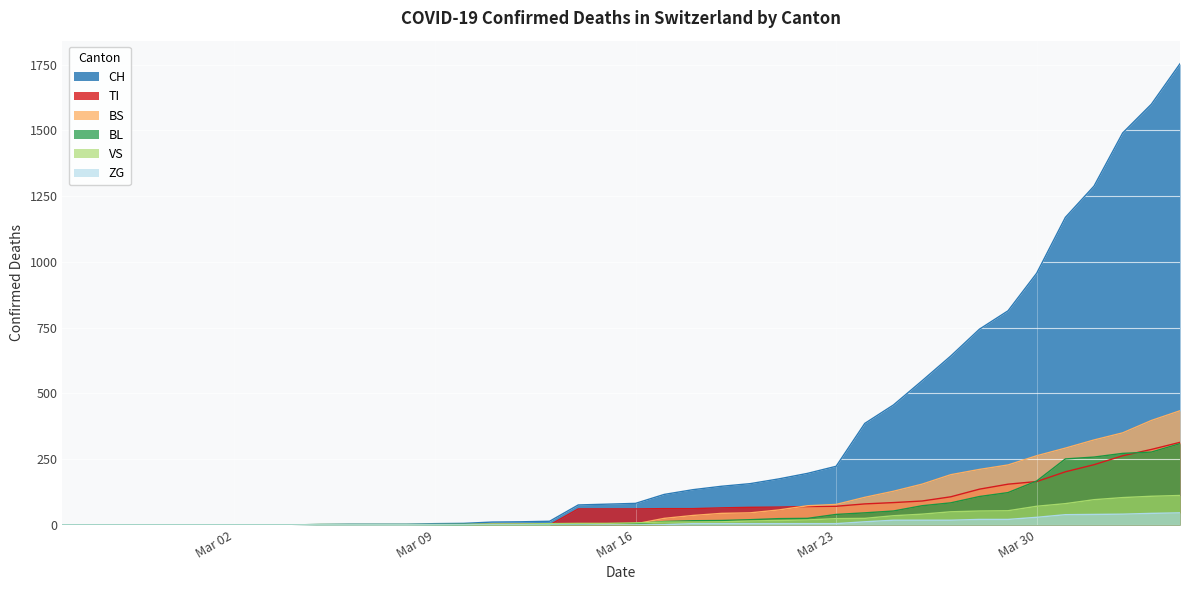

True or false: CH and BS intersect in this chart.

False